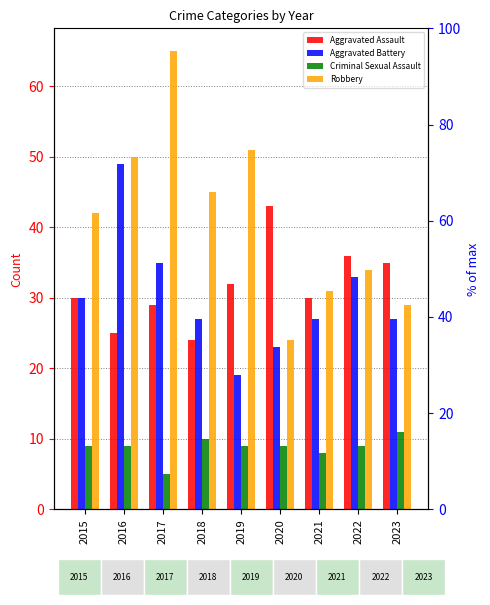

What is the sum of all Aggravated Battery values?

270